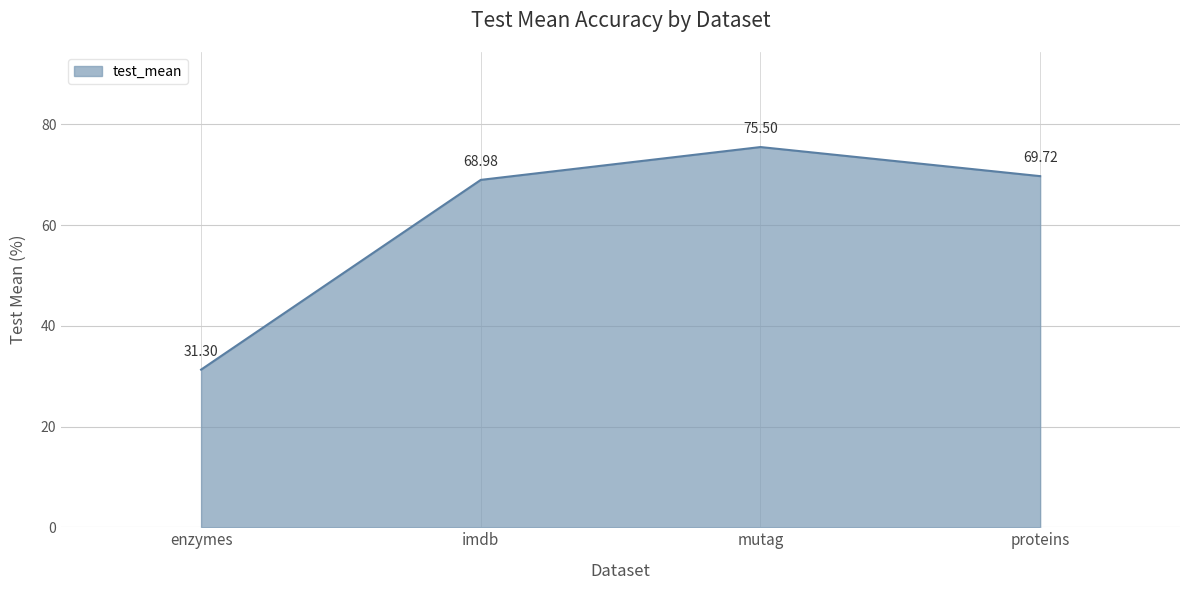

What is the difference between the maximum and minimum values?

44.2